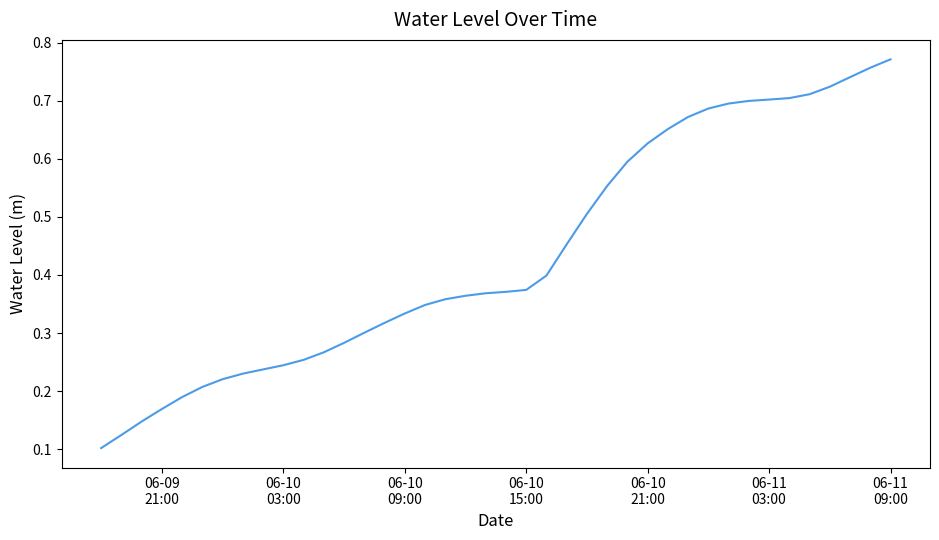

How many values are between 0 and 1?

40